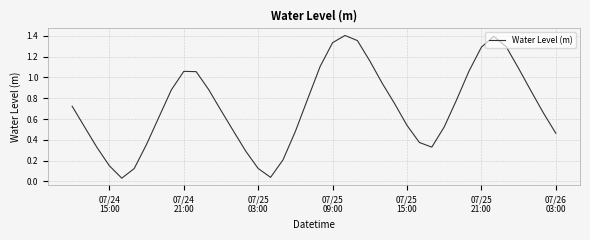

What is the maximum value shown in the chart?

1.4